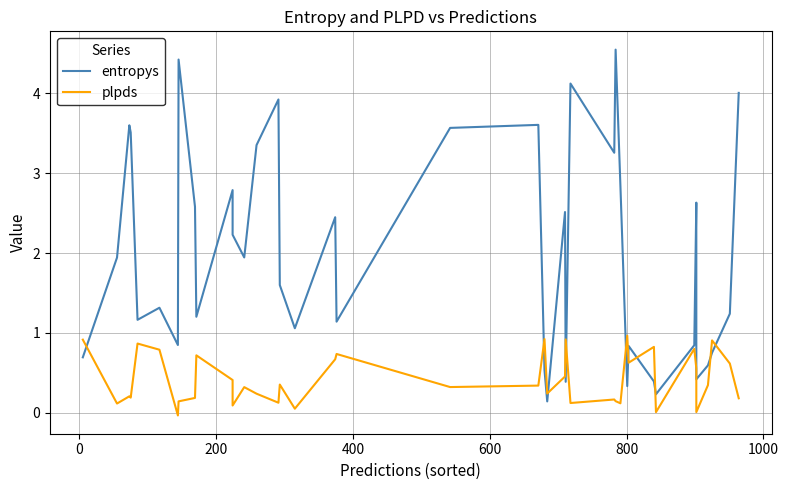

Reading left to right, list all the values displayed in this chart.

entropys: 0.7	1.9	3.6	3.5	1.2	1.3	0.8	4.4	2.6	1.2	2.8	2.2	1.9	3.4	3.9	1.6	1.1	2.4	1.1	3.6	3.6	0.5	0.1	2.5	0.4	4.1	3.3	4.5	2.8	0.3	0.8	0.4	0.2	0.8	2.6	0.4	0.6	0.8	1.2	4.0
plpds: 0.9	0.1	0.2	0.2	0.9	0.8	-0.0	0.1	0.2	0.7	0.4	0.1	0.3	0.2	0.1	0.4	0.1	0.7	0.7	0.3	0.3	0.9	0.2	0.5	0.9	0.1	0.2	0.1	0.1	1.0	0.6	0.8	0.0	0.8	0.6	0.0	0.3	0.9	0.6	0.2